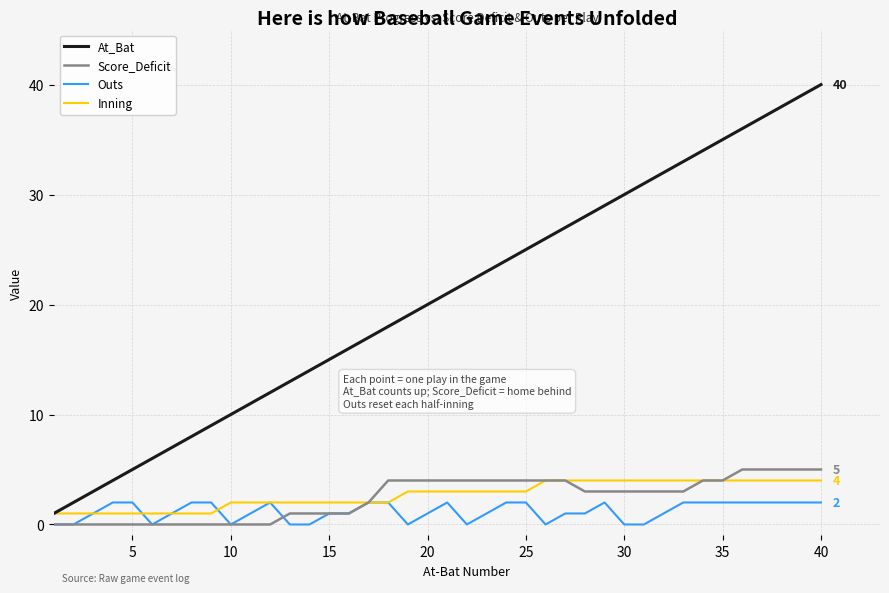

What is the greatest value displayed?

40